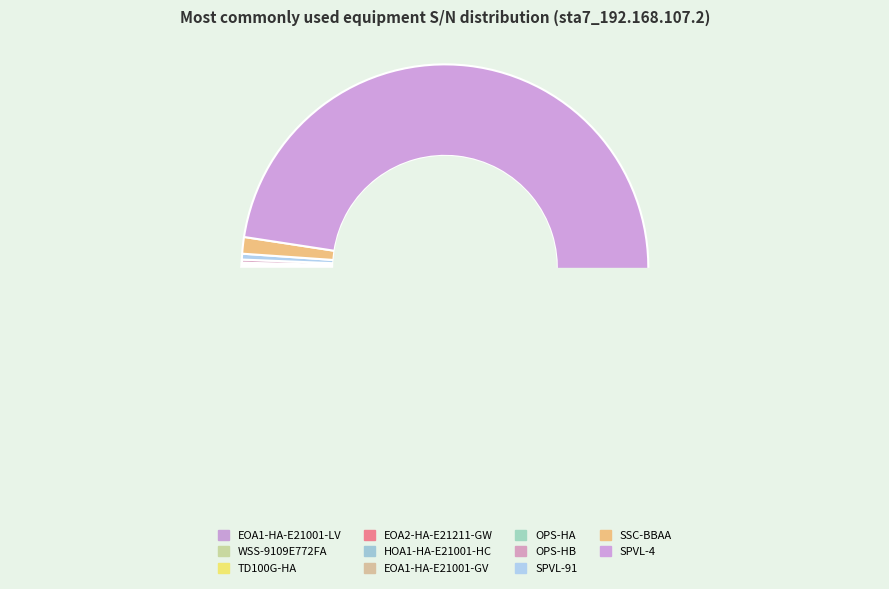

Which slice is the largest?

SPVL-4